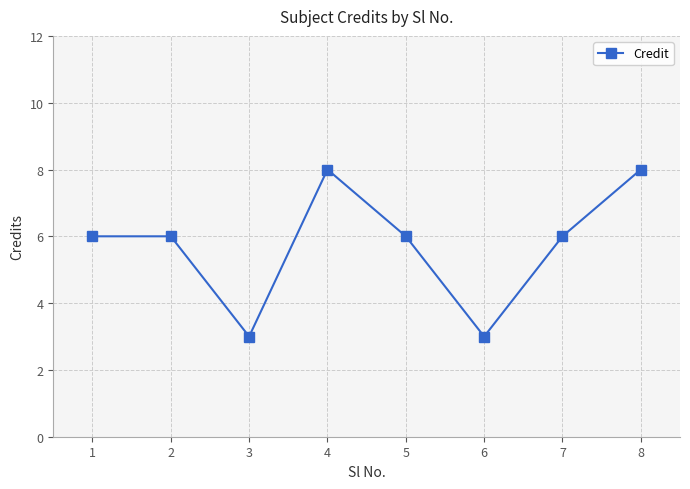

What is the minimum value shown in the chart?

3